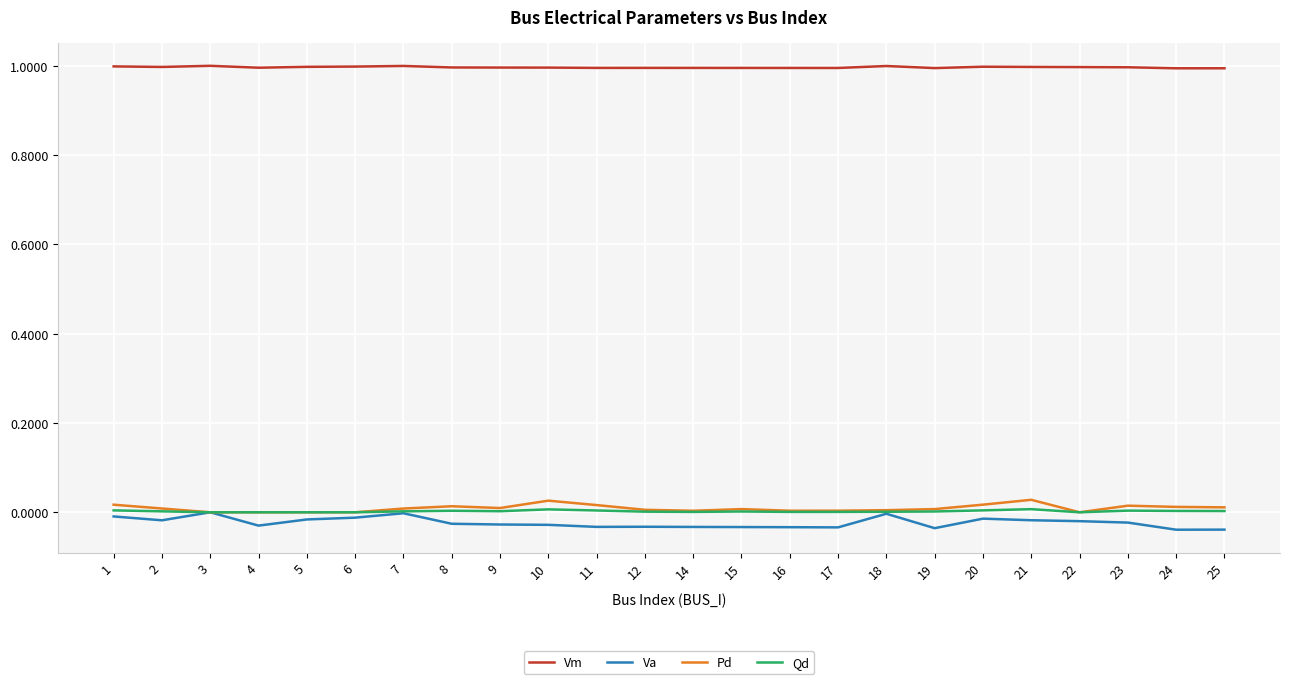

Is it true that Qd equals 0.0 at 12?

True